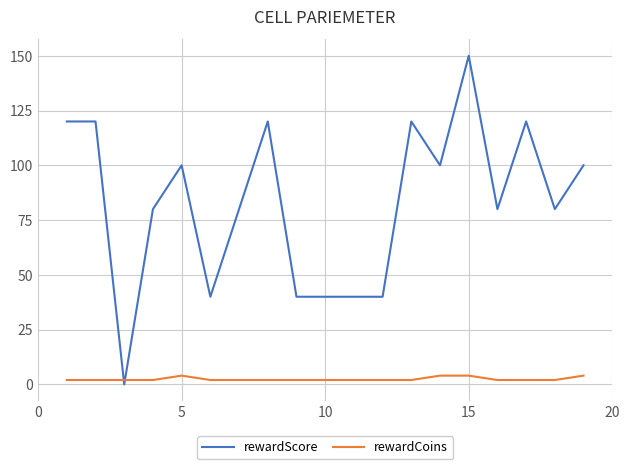

List the series in order of their peak value, lowest first.

rewardCoins, rewardScore